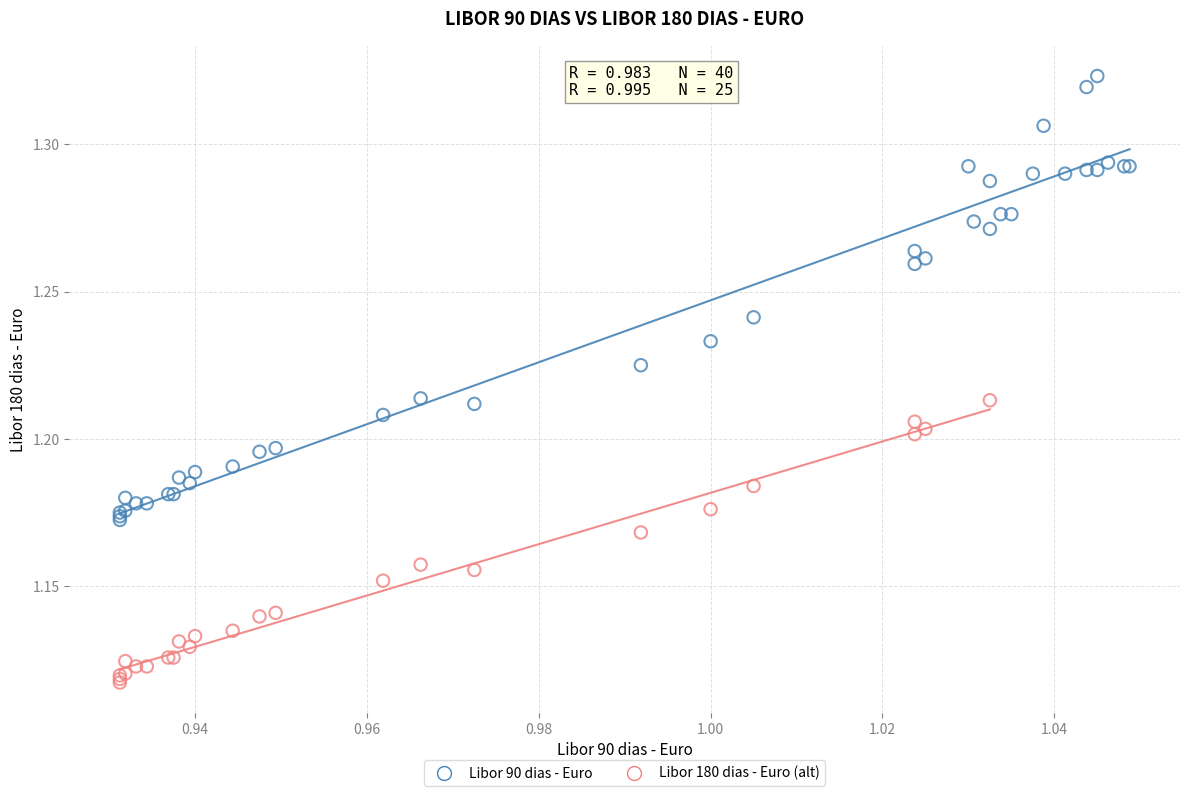

Which series contains the highest Y value?

Libor 90 dias - Euro